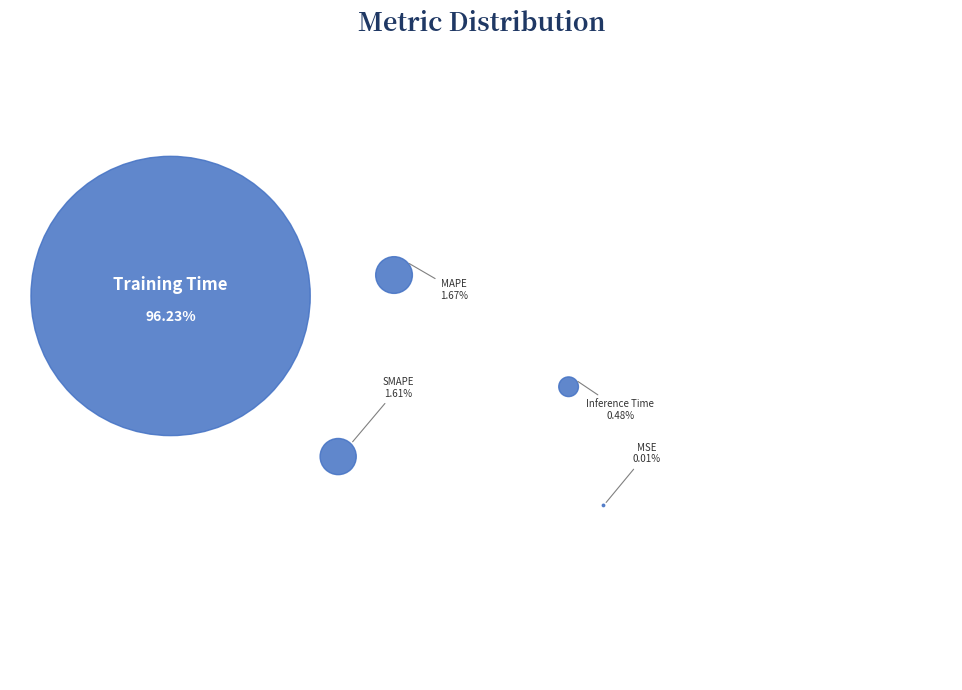

Which category has the smallest portion of the pie?

MSE